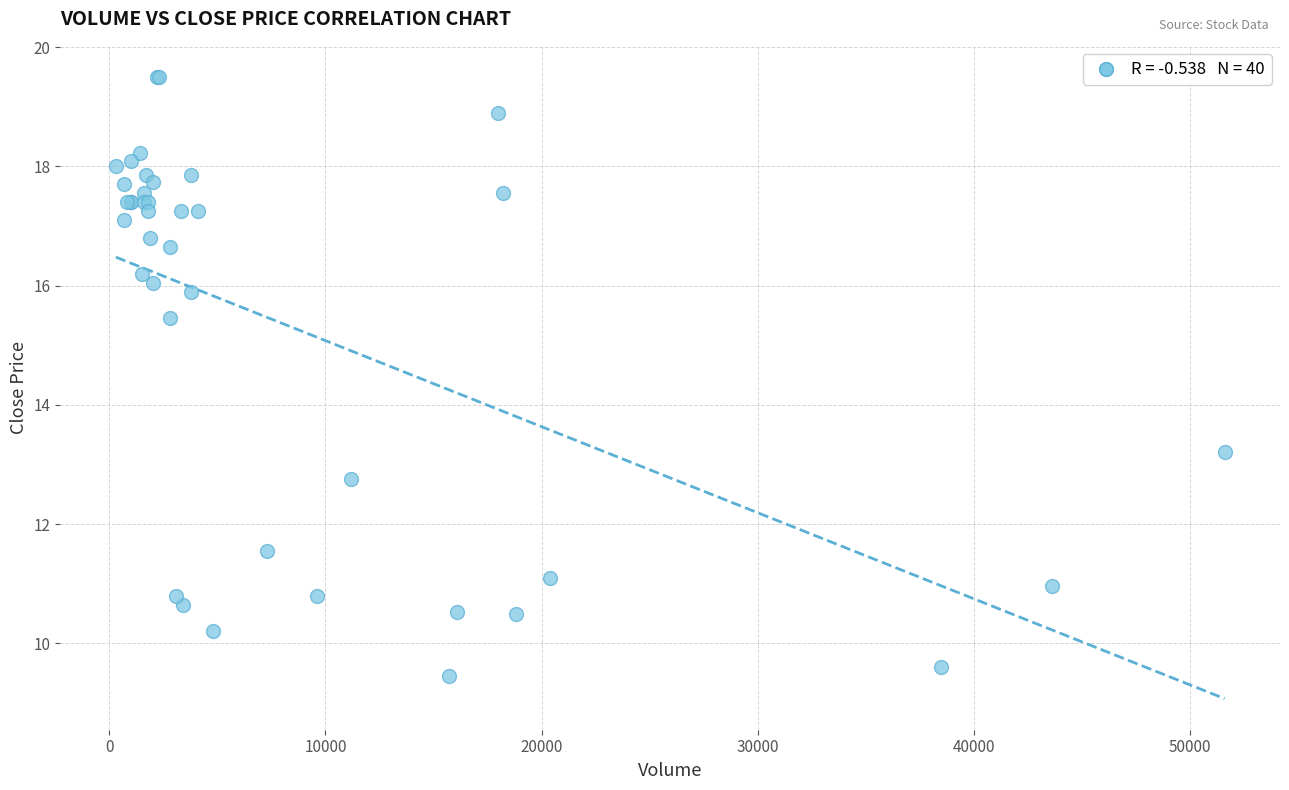

What Y value in the scatter plot is closest to 14?

13.2